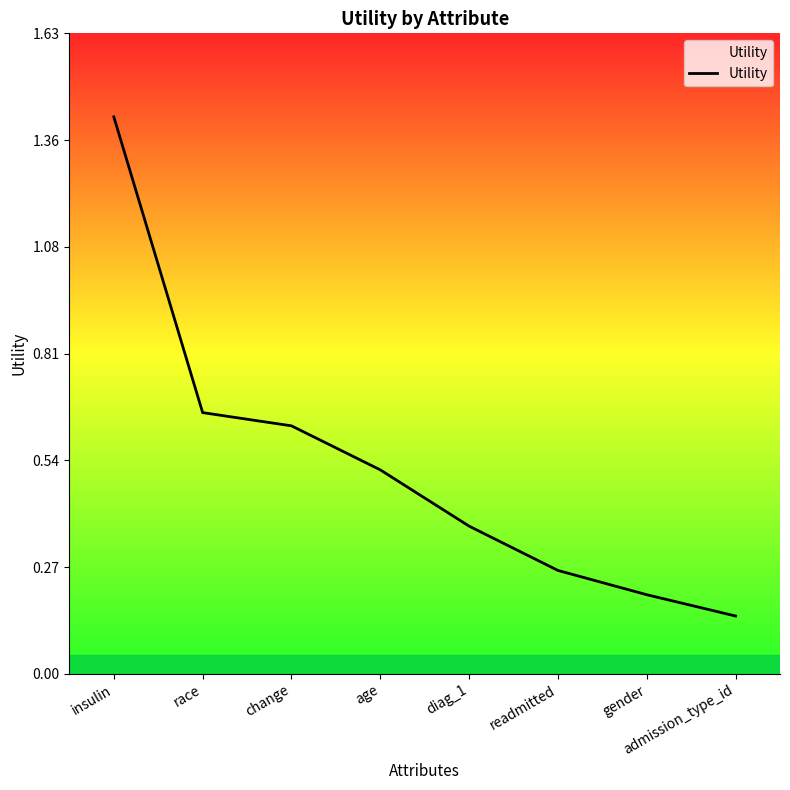

What is the maximum value shown in the chart?

1.4